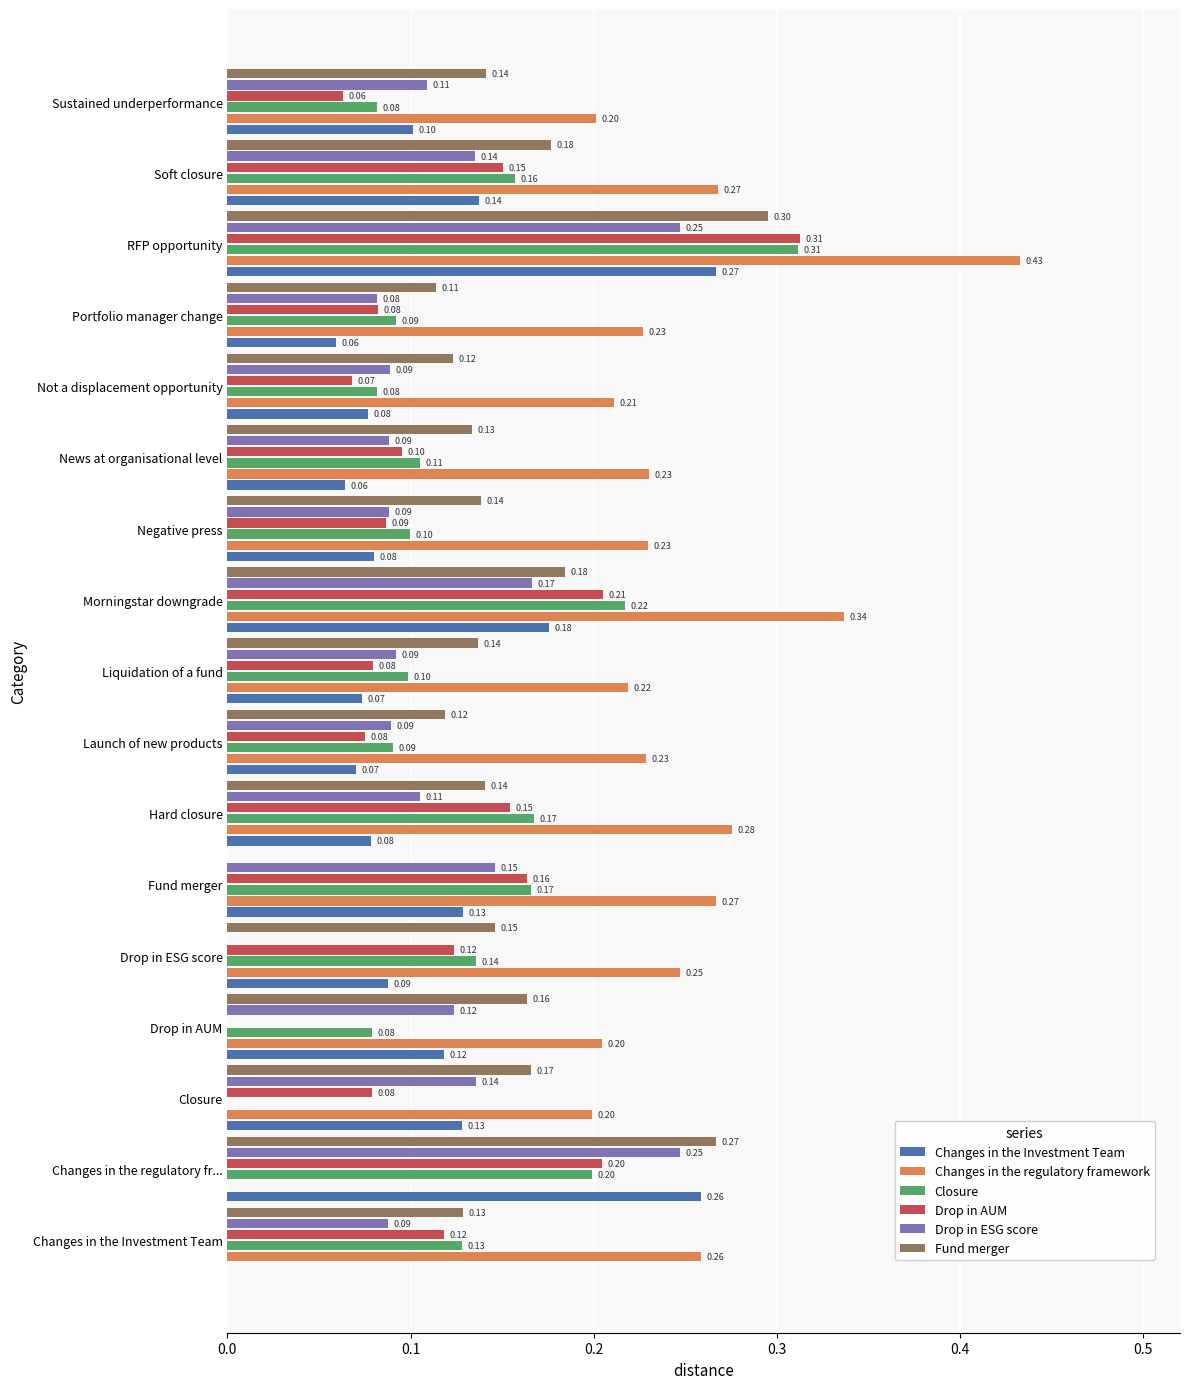

At which label is Changes in the regulatory framework closest to 0?

Changes in the regulatory fr...